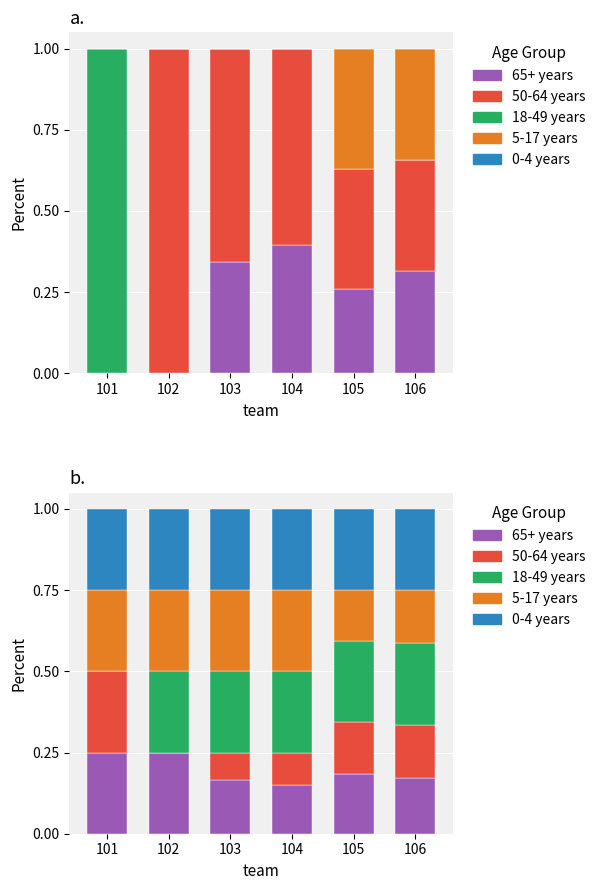

Reading left to right, list all the values displayed in this chart.

65+ years: 0.2	0.2	0.2	0.2	0.2	0.2
50-64 years: 0.2	0.0	0.1	0.1	0.2	0.2
18-49 years: 0.0	0.2	0.2	0.2	0.2	0.2
5-17 years: 0.2	0.2	0.2	0.2	0.2	0.2
0-4 years: 0.2	0.2	0.2	0.2	0.2	0.2